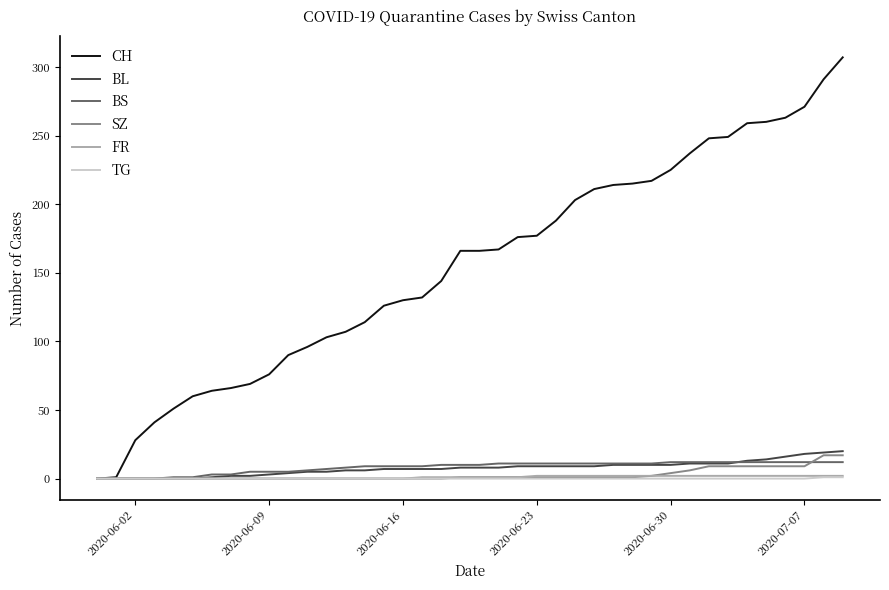

Which series has the largest total across all categories?

CH